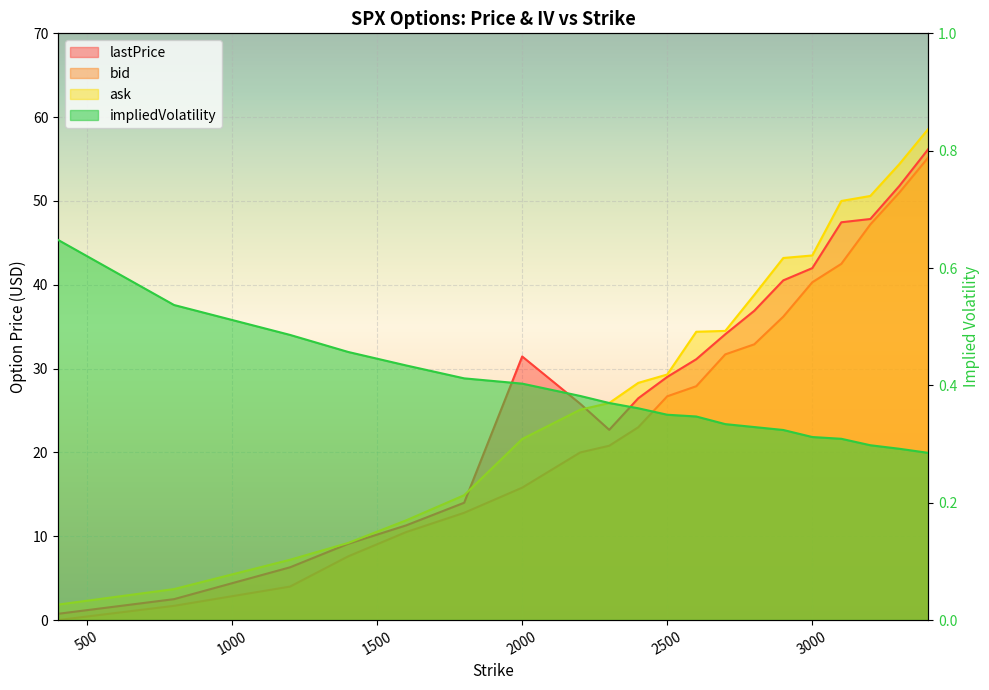

What is the total value across all series at 3400?

170.3